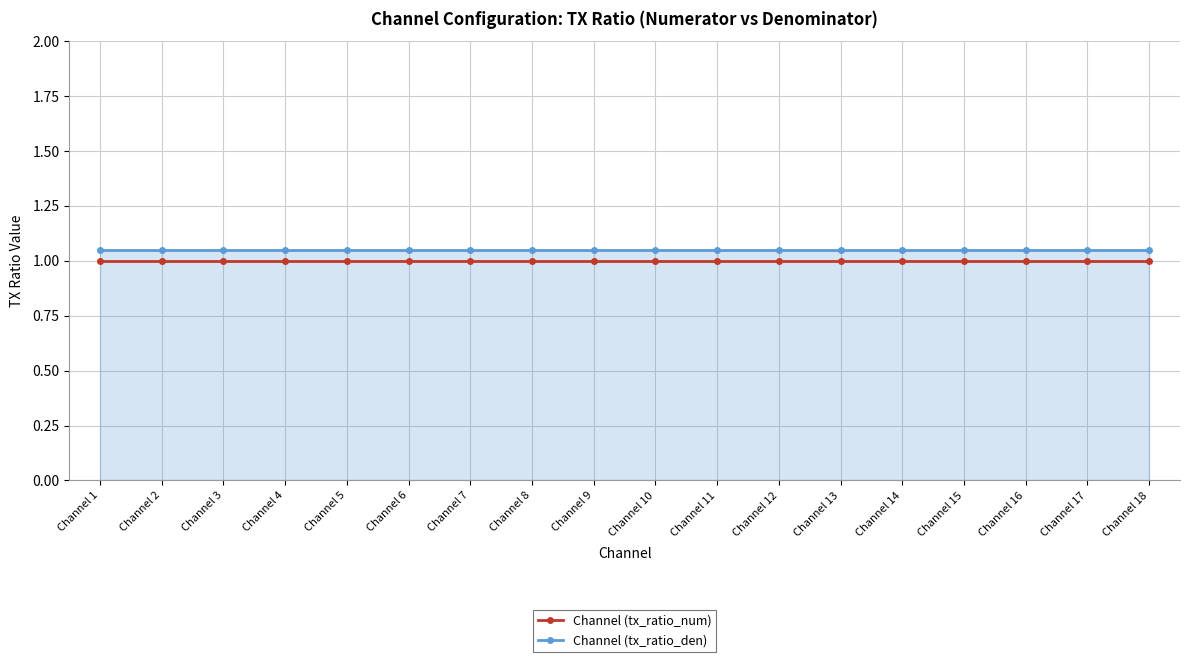

List the series in order of their peak value, highest first.

Channel (tx_ratio_den), Channel (tx_ratio_num)